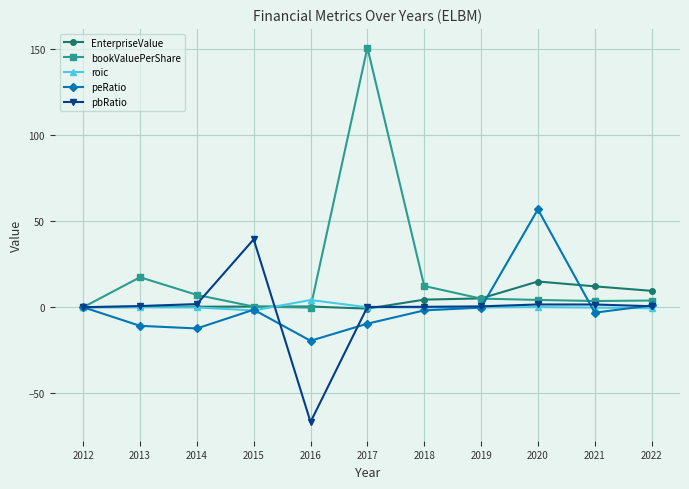

Which series has the largest total across all categories?

bookValuePerShare